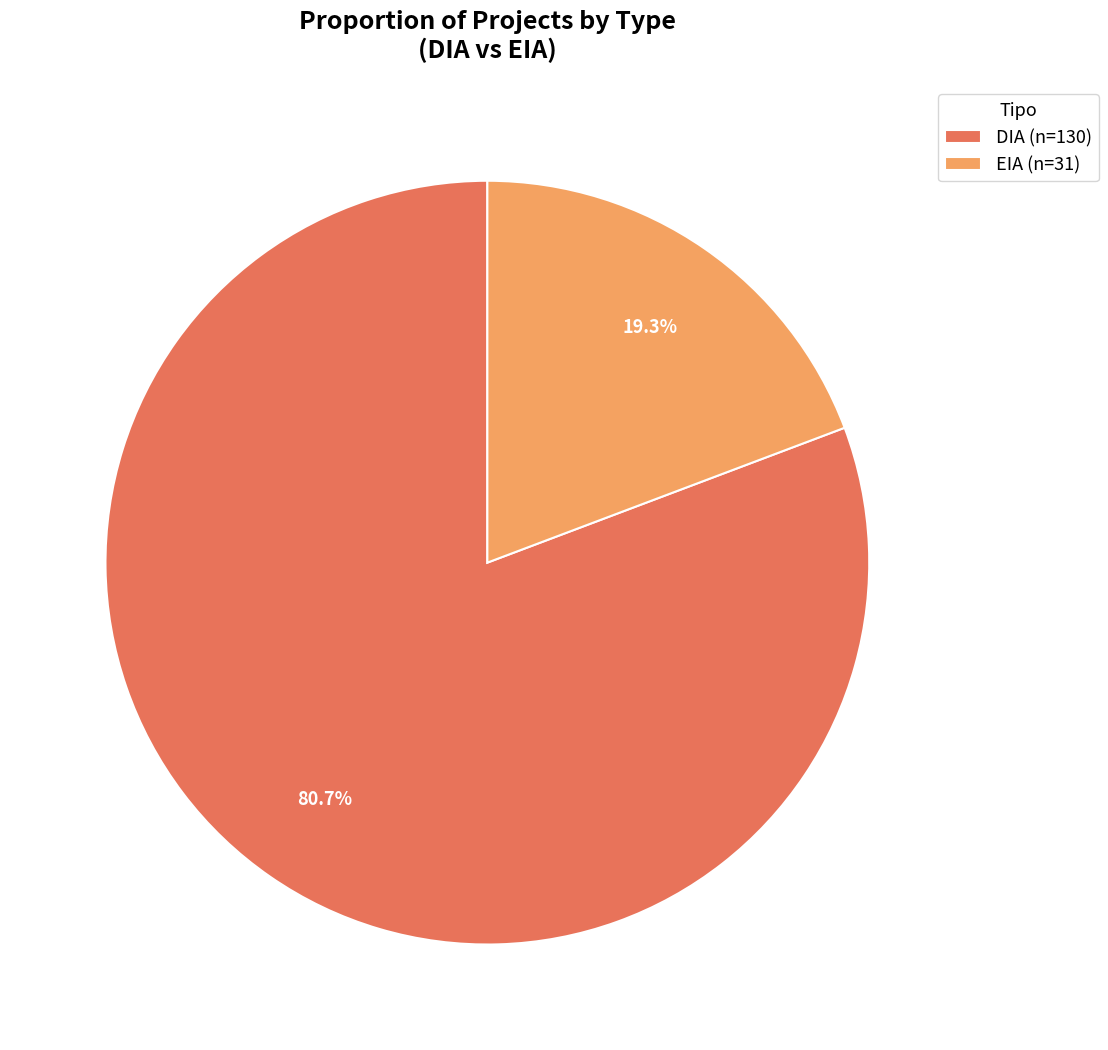

What is the majority slice?

DIA